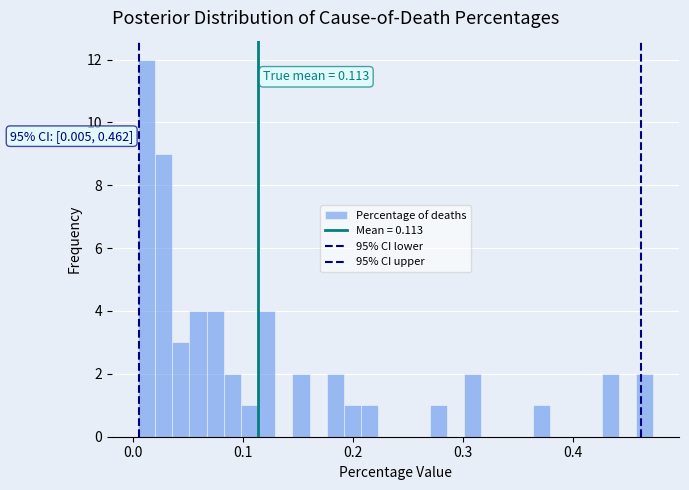

Read against the x-axis, roughly where is the centre of the tallest bar?

0.01